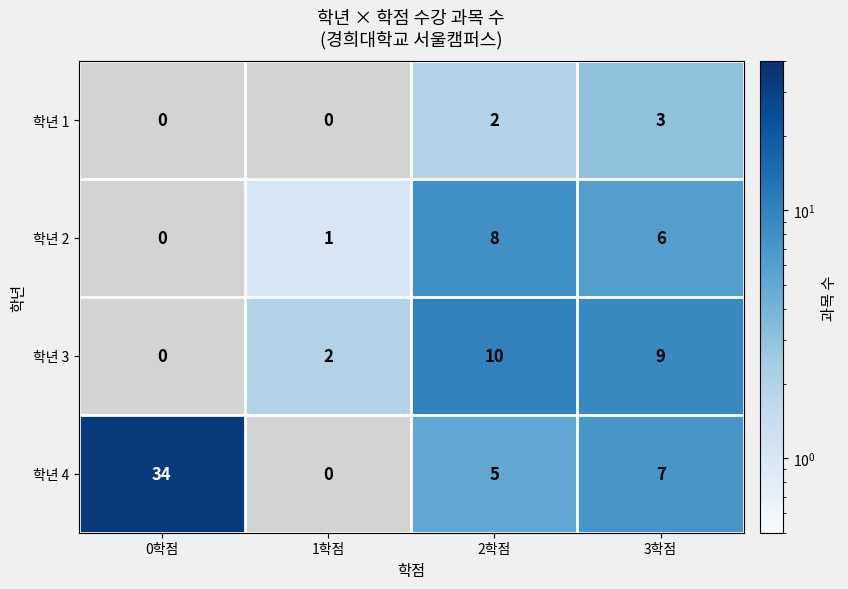

How many 학년 1 values are between 0 and 3?

4